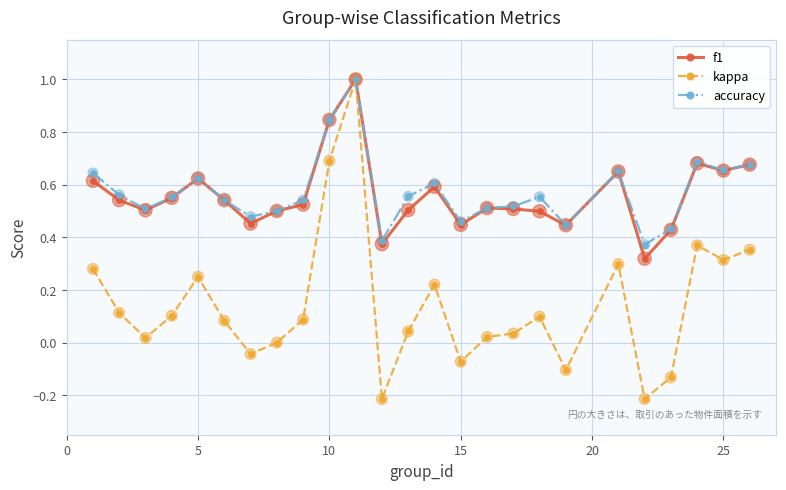

What is the greatest value displayed?

1.0